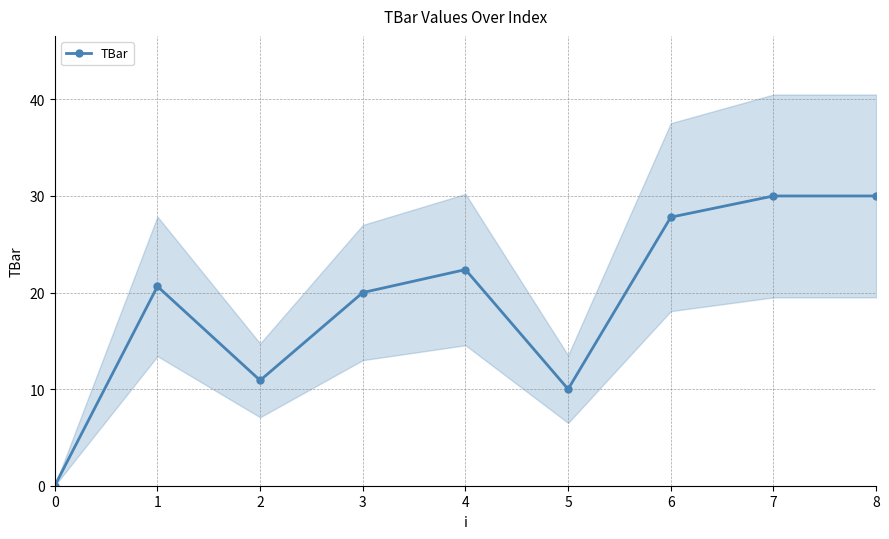

How many lines are shown in the chart?

1